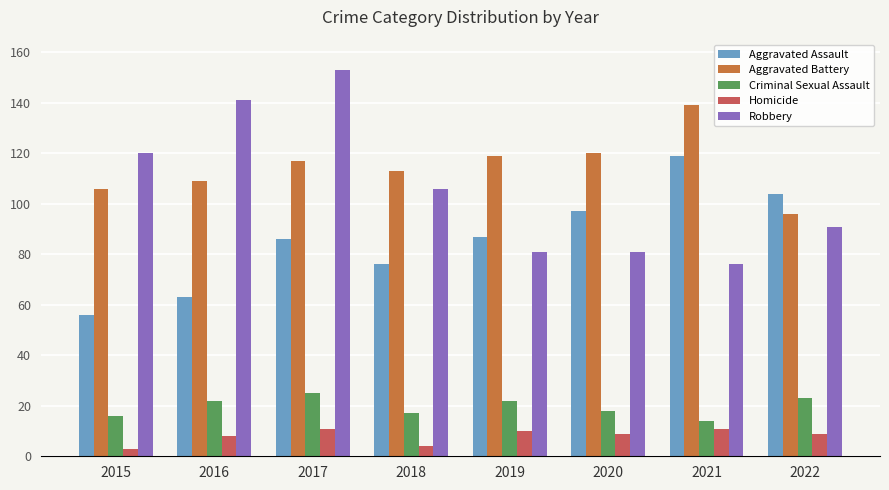

What is the average value of the Criminal Sexual Assault series?

20